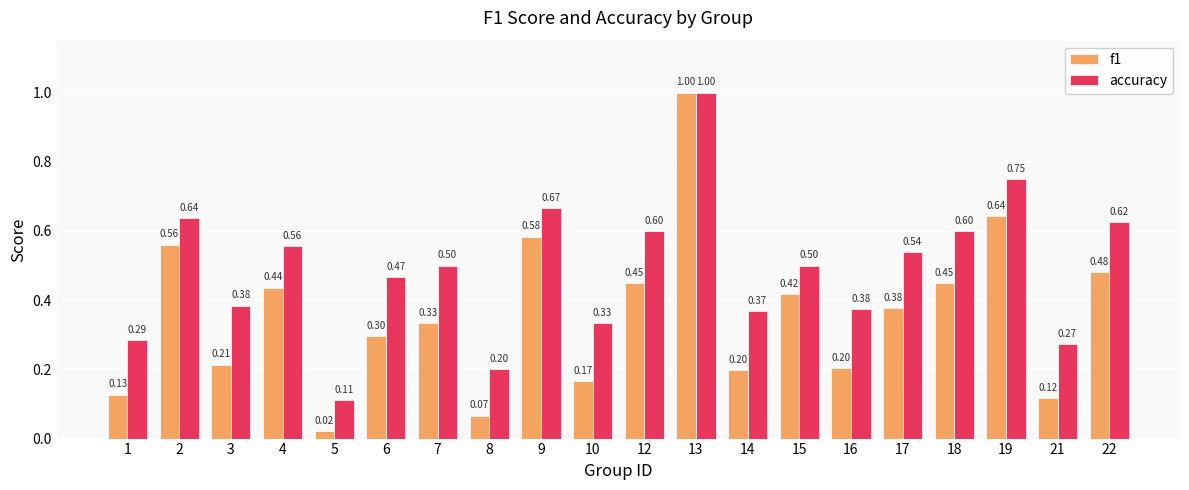

Which series has the largest range (max minus min)?

f1